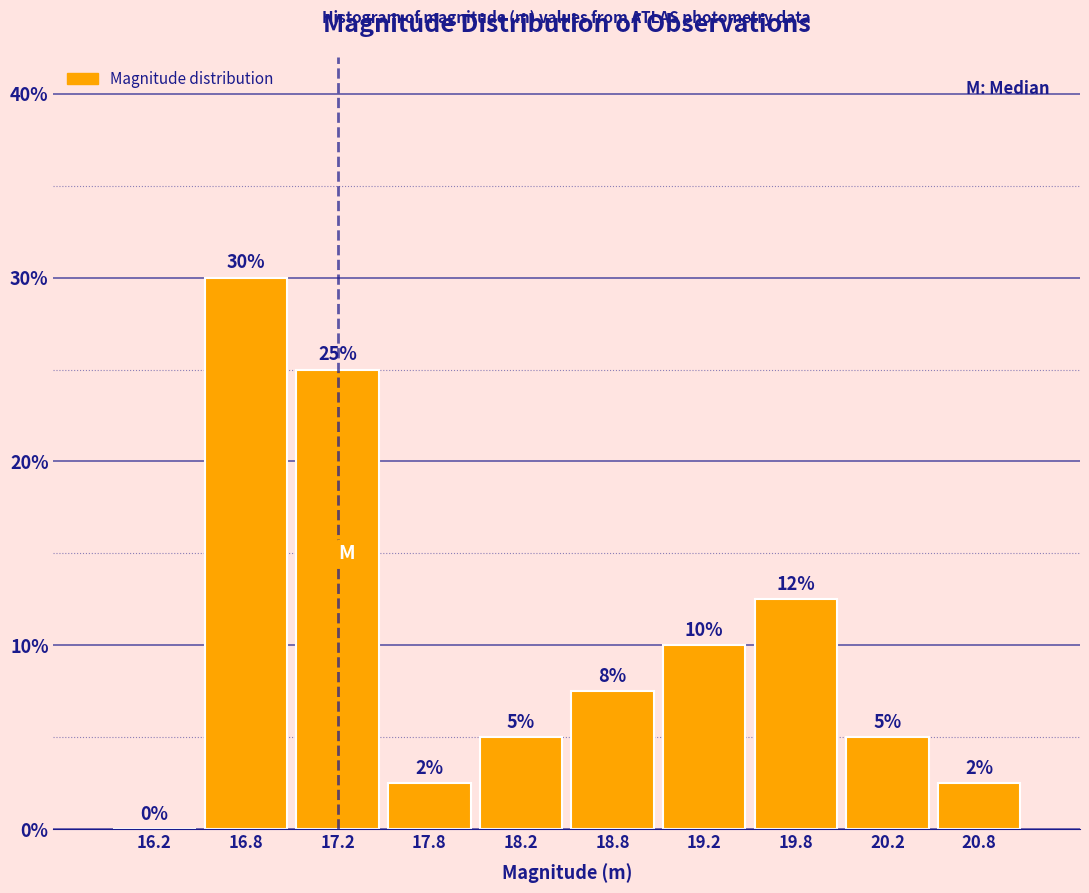

Which range on the x-axis has the tallest bar?

16.5 to 17.0